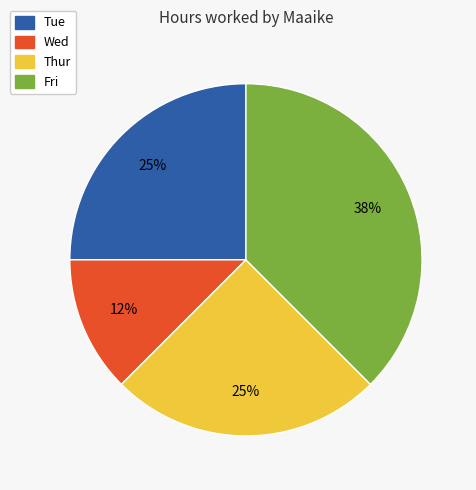

The Fri slice represents 38% of the pie. True or false?

True